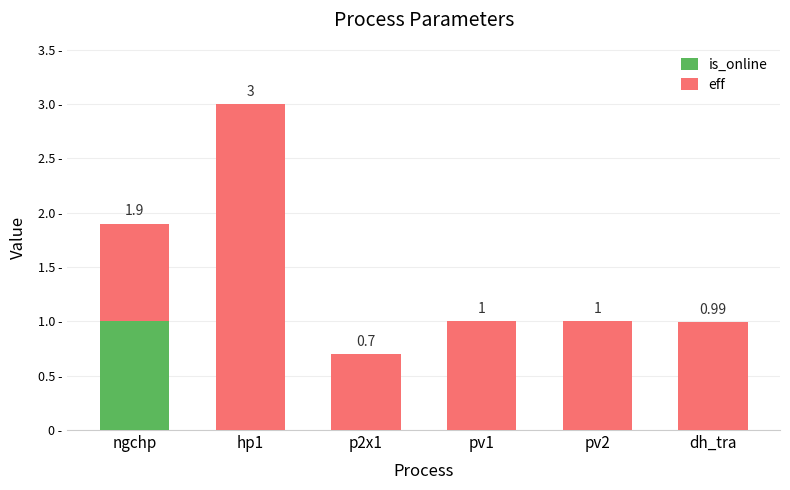

At which category is the sum across all series the highest?

hp1